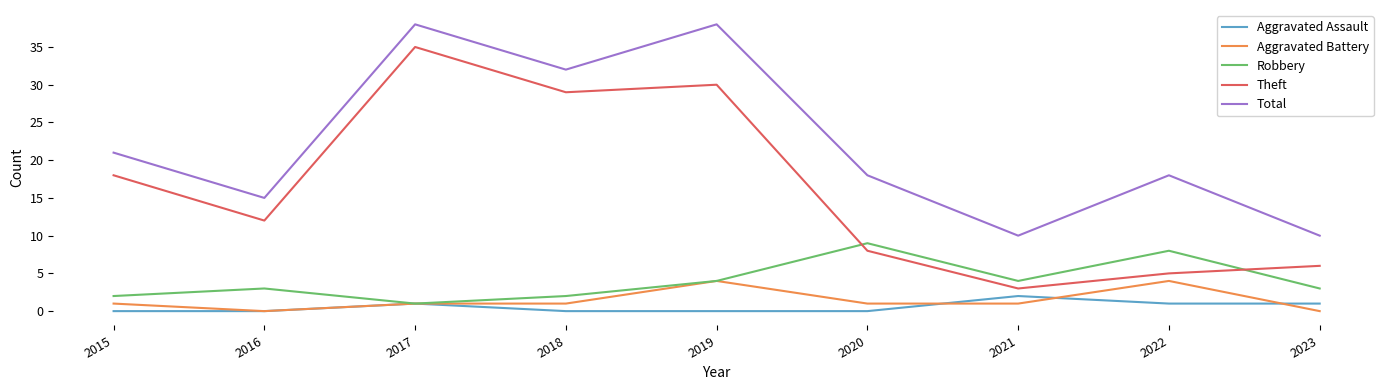

In Theft, how many points are higher than both neighbors (excluding endpoints)?

2